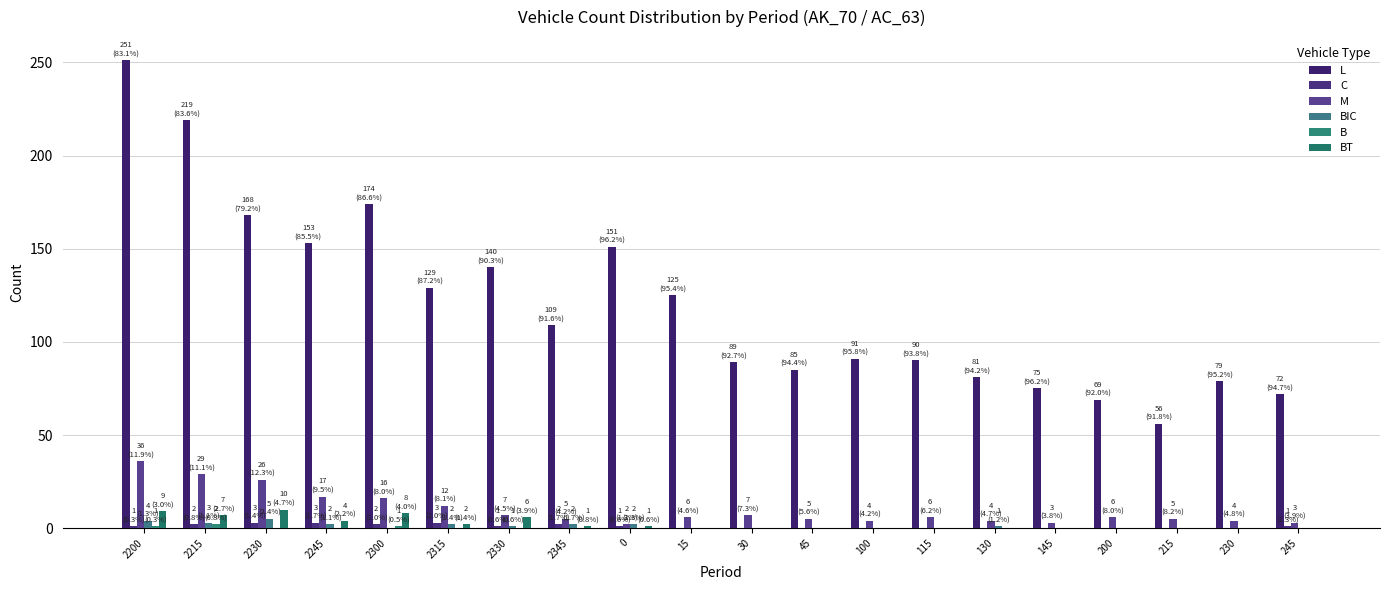

How many series are shown in this chart?

6